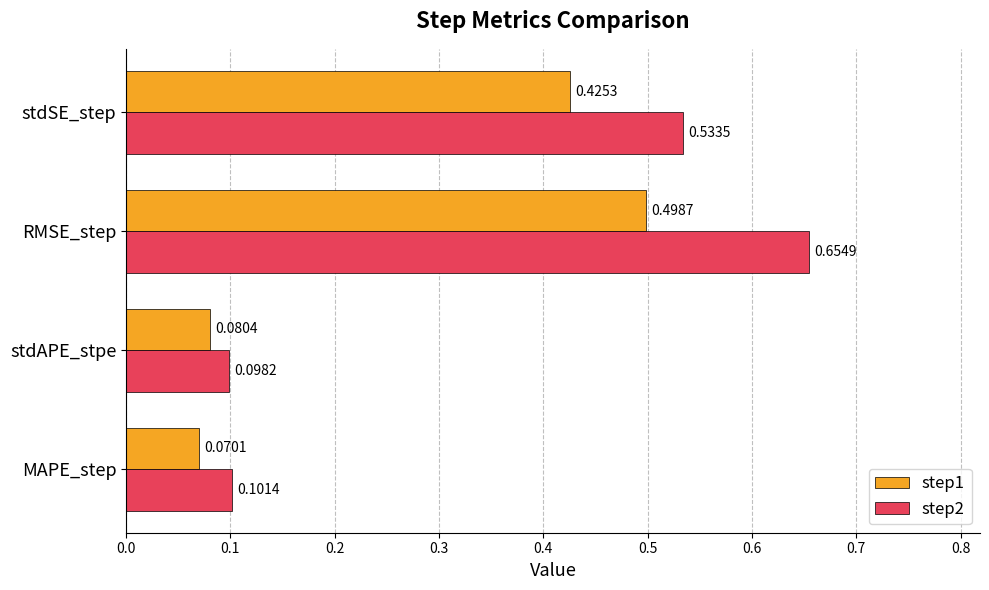

List the series in order of their peak value, highest first.

step2, step1